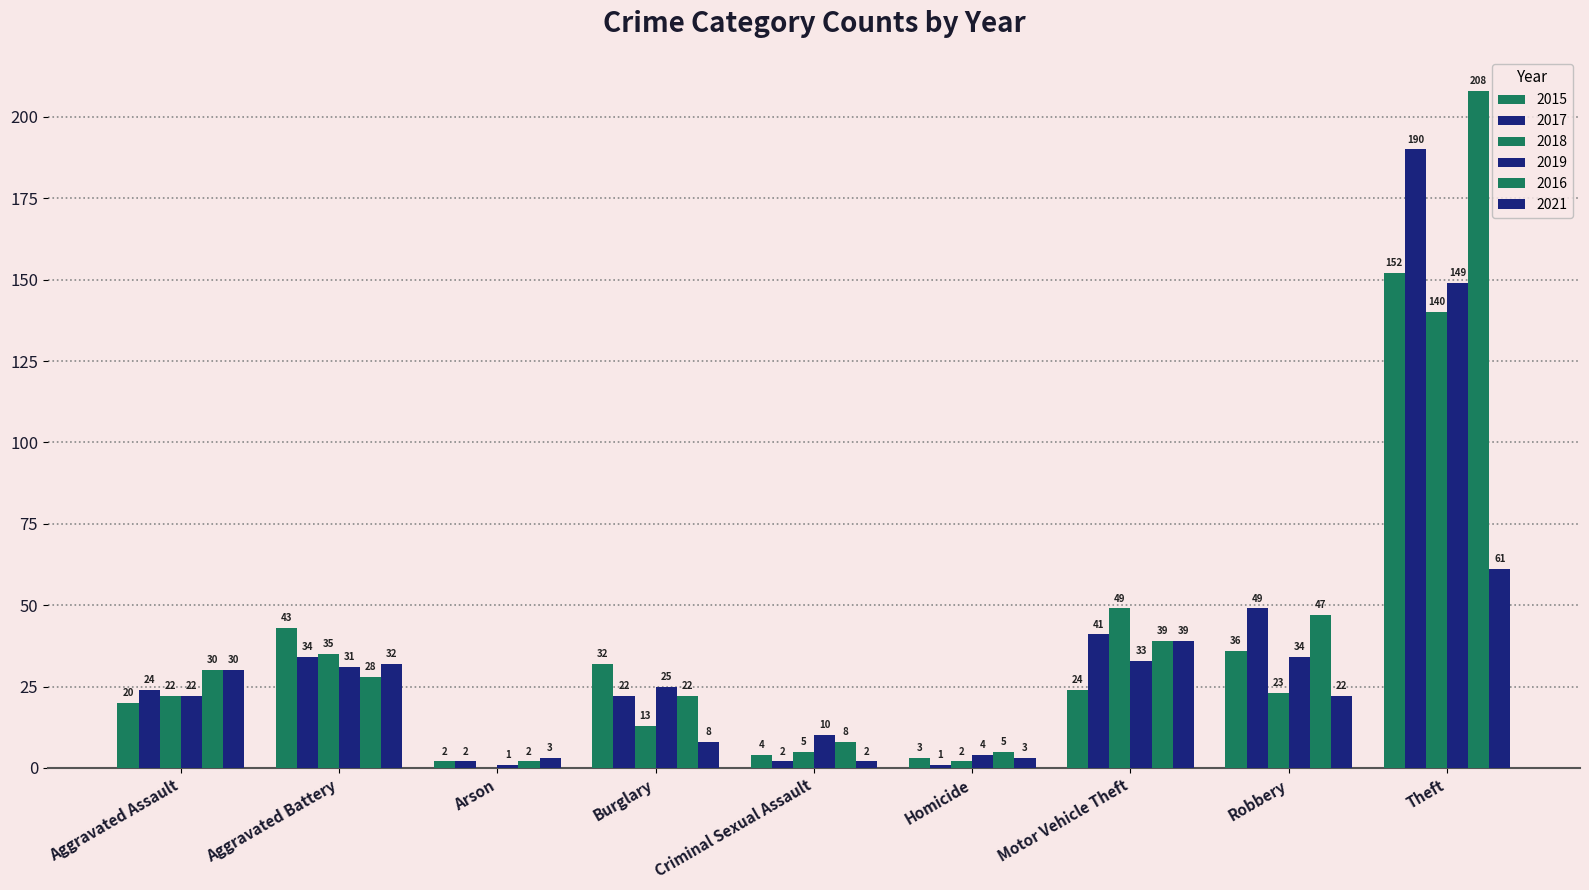

How many distinct data groups are displayed?

6